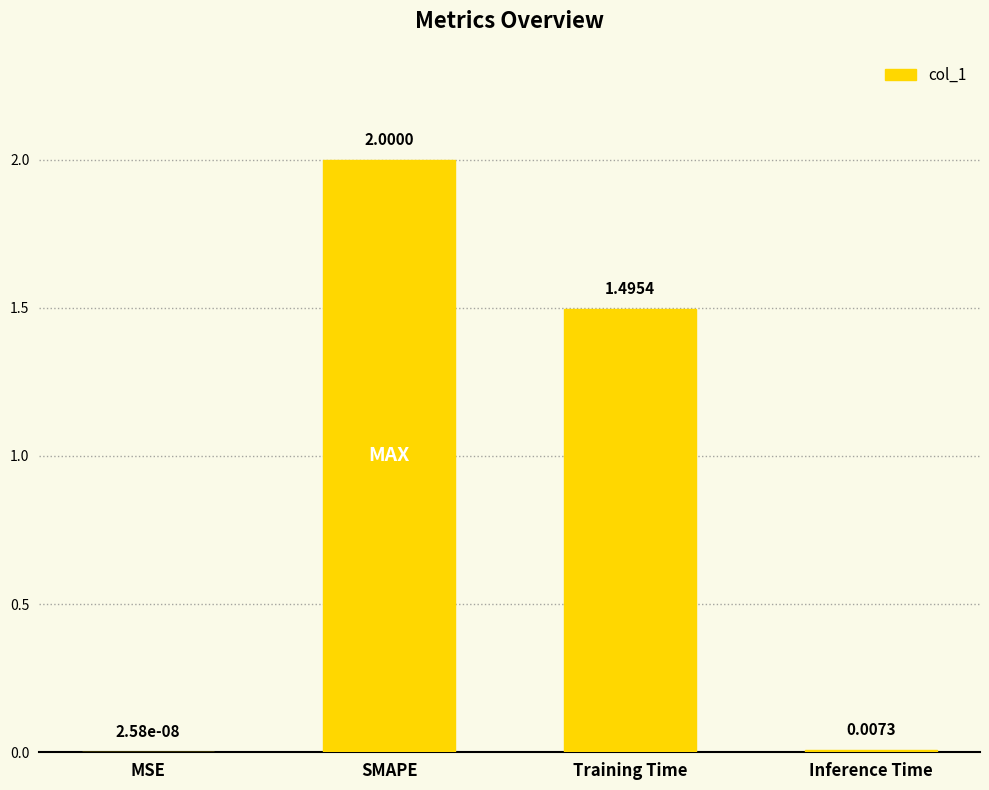

Are the bars grouped side by side (vs. stacked)?

No